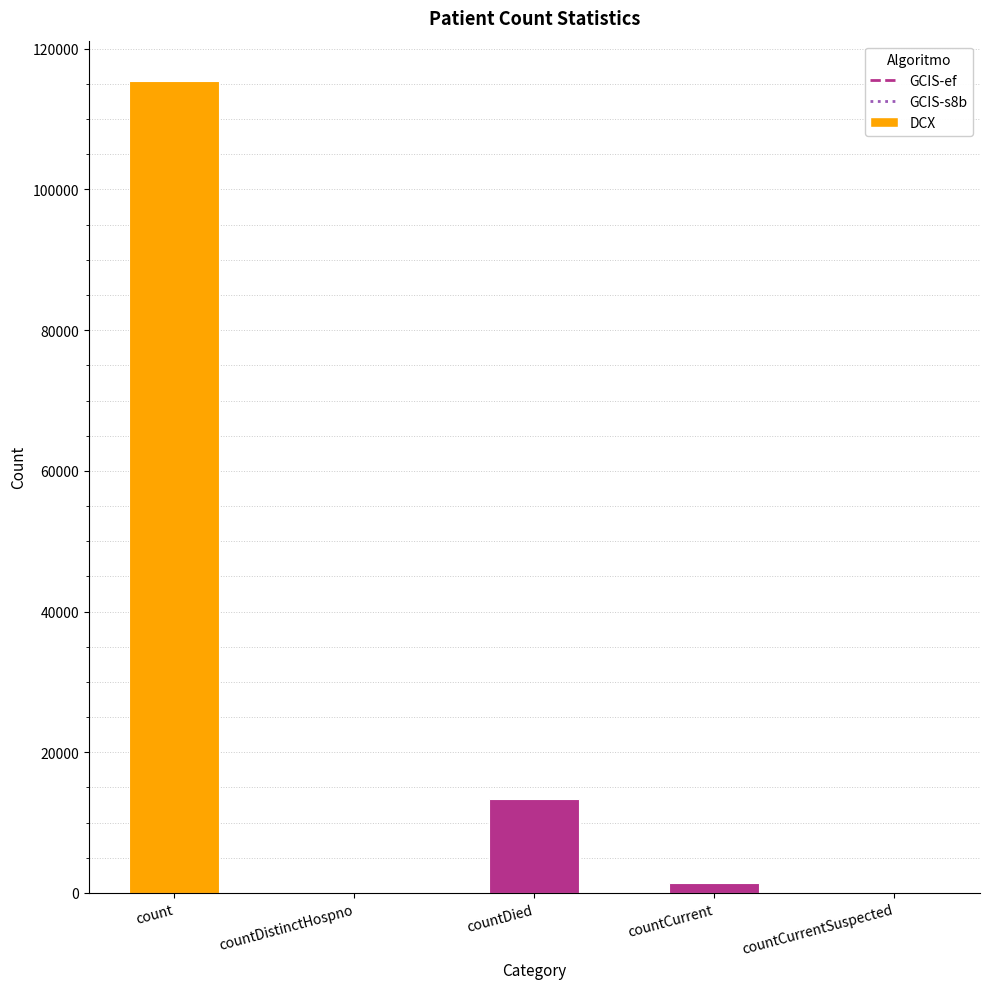

What is the difference between the values at countCurrentSuspected and count?

115379